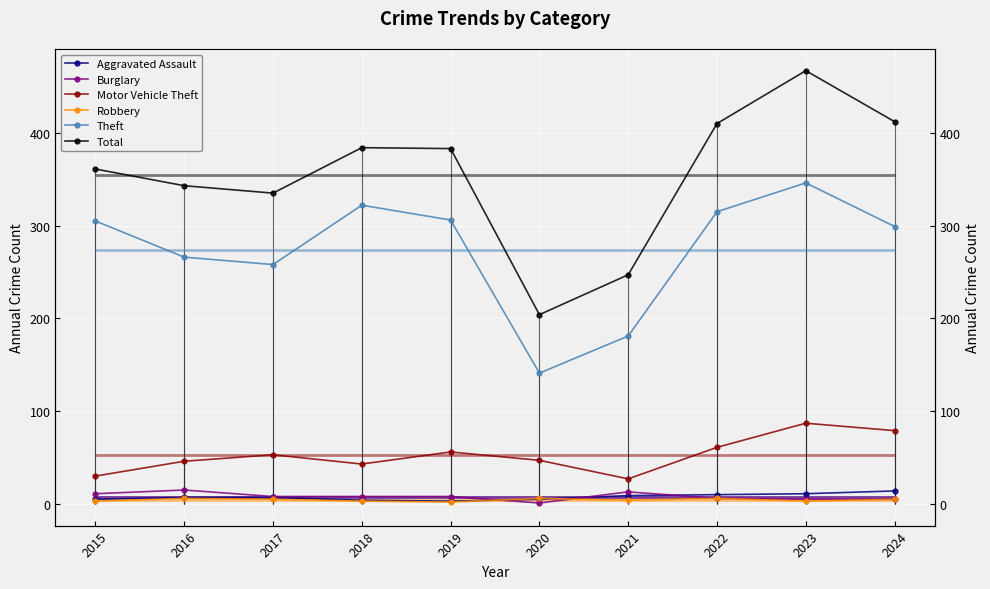

Which series changed the most between 2017 and 2018?

Theft